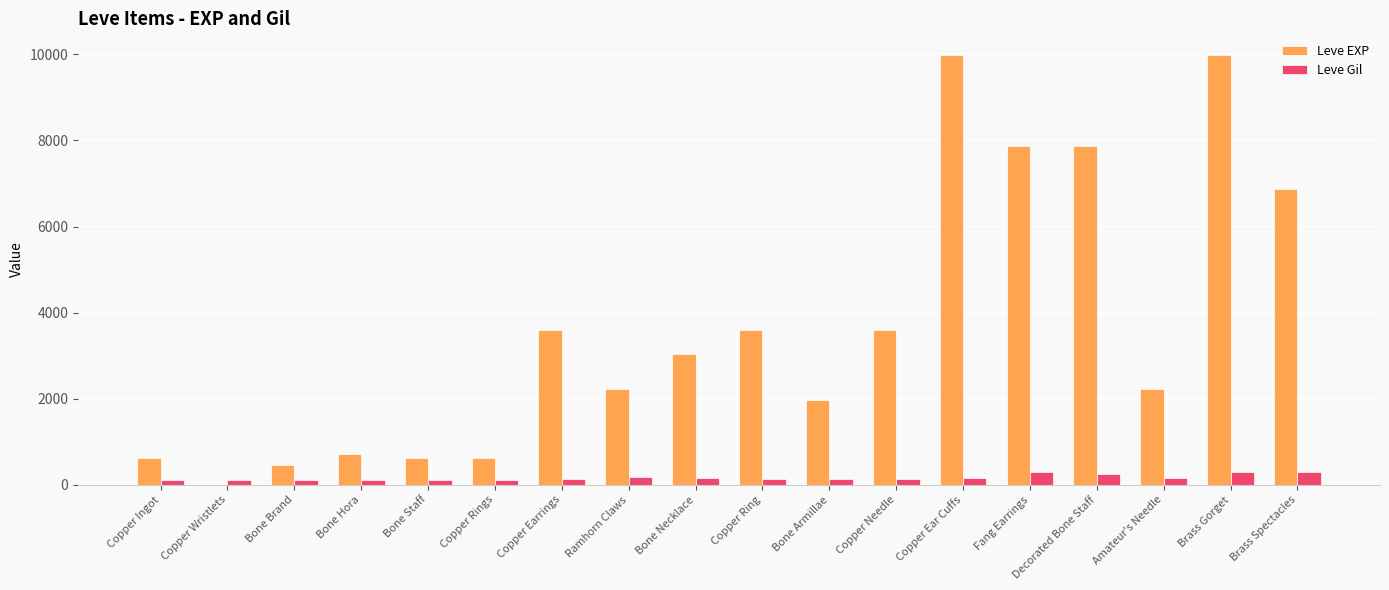

What is the average value of the Leve Gil series?

168